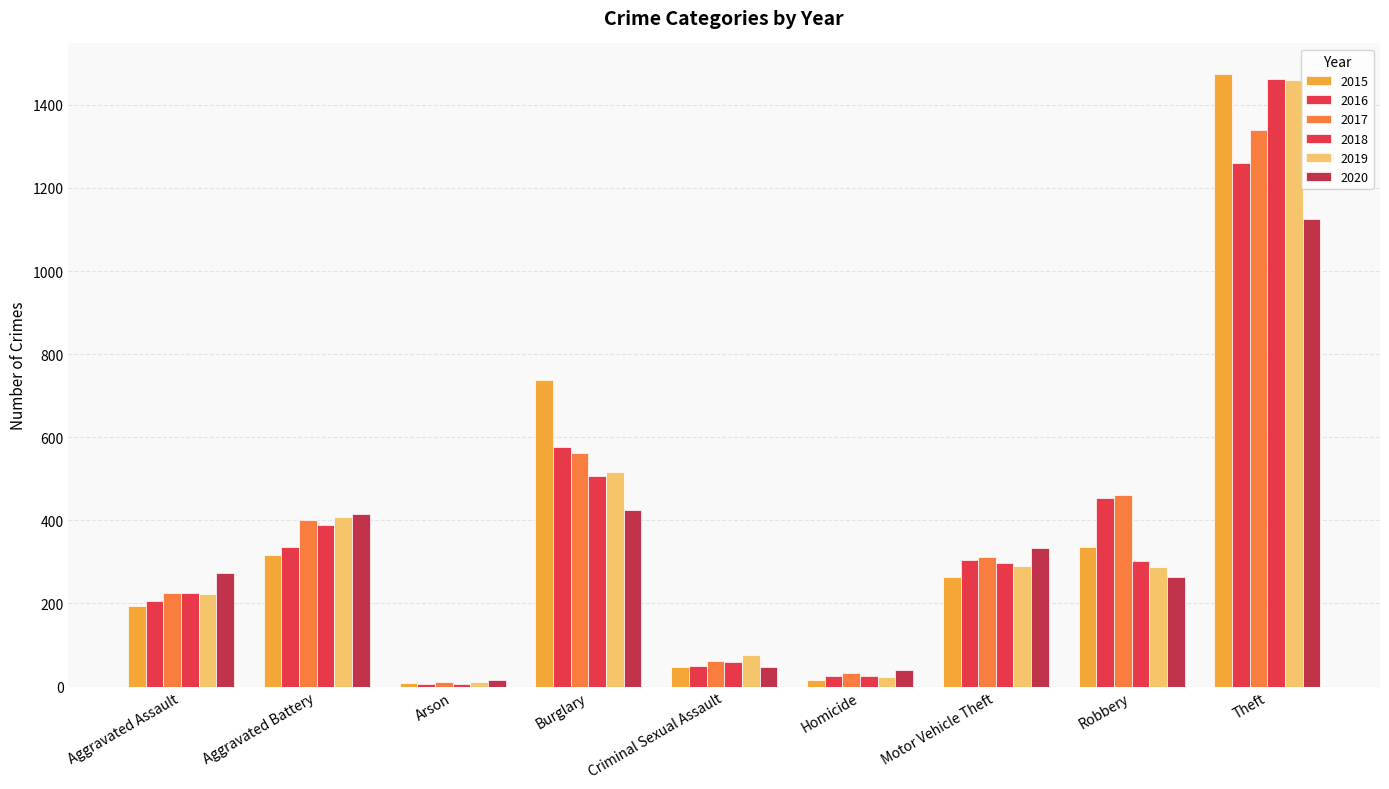

Are the bars grouped side by side (vs. stacked)?

Yes